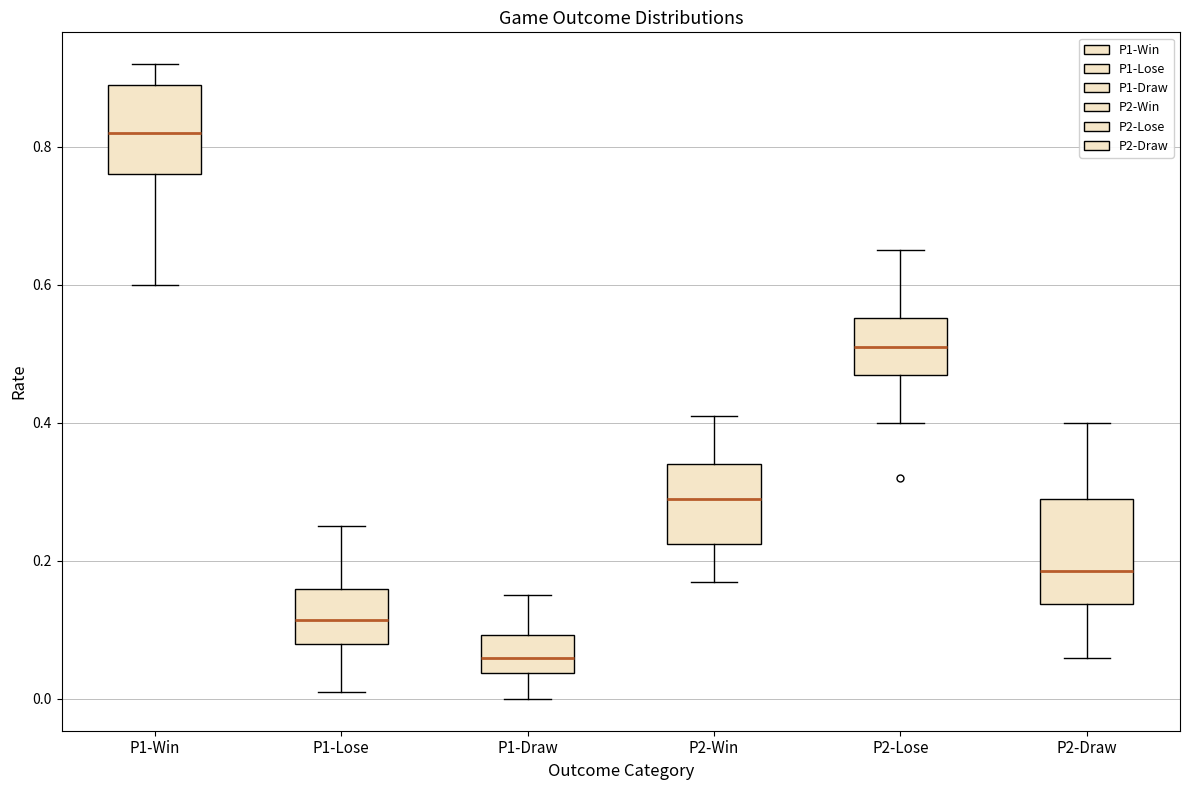

Comparing the boxes themselves (not the whiskers), which one is the tallest?

P2-Draw